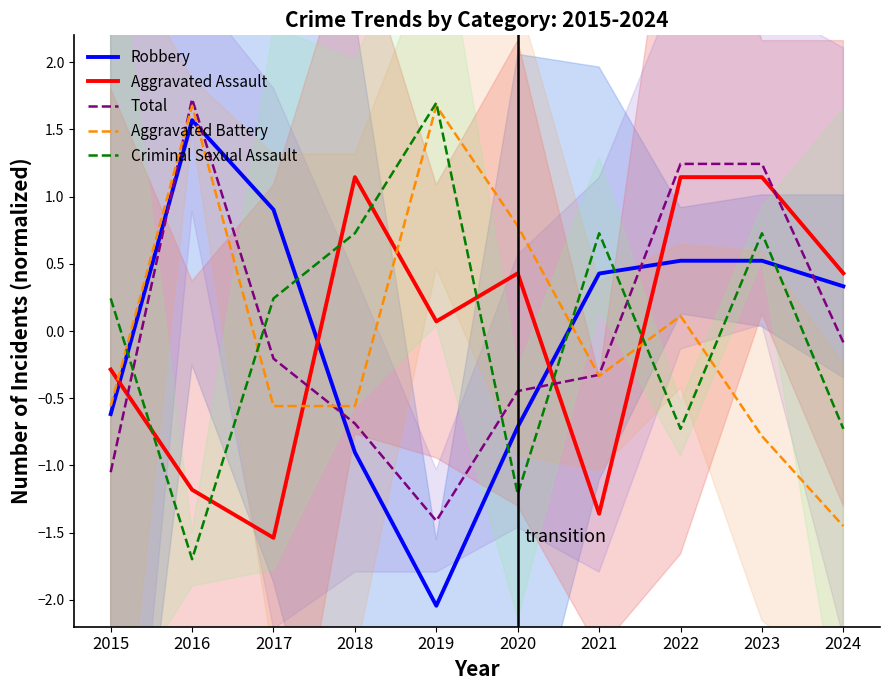

What is the approximate value of Aggravated Battery at 2018?

-0.6